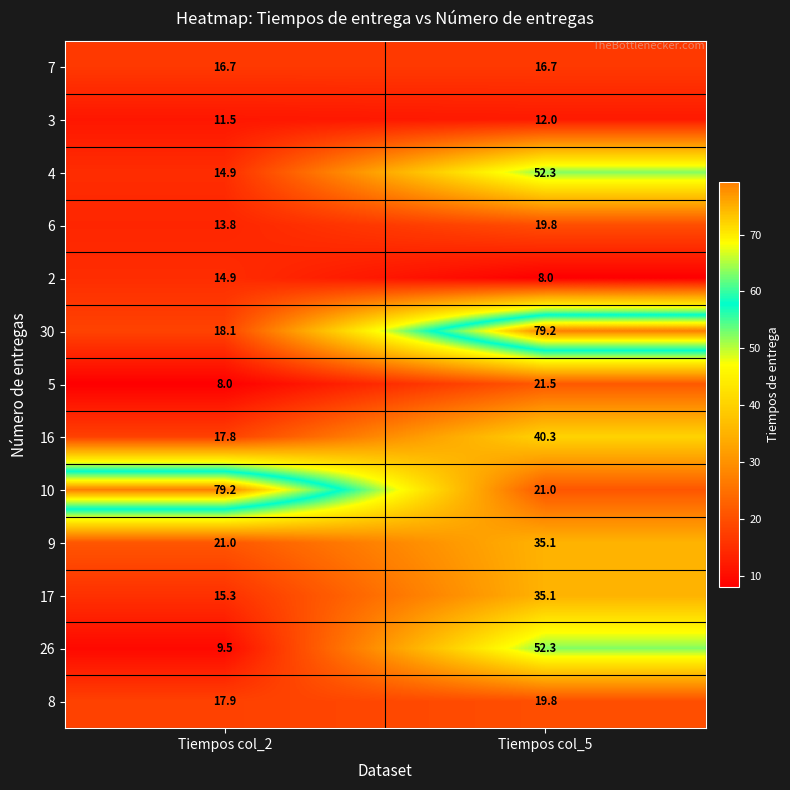

Where is 26 nearest to the value 30?

Tiempos col_2